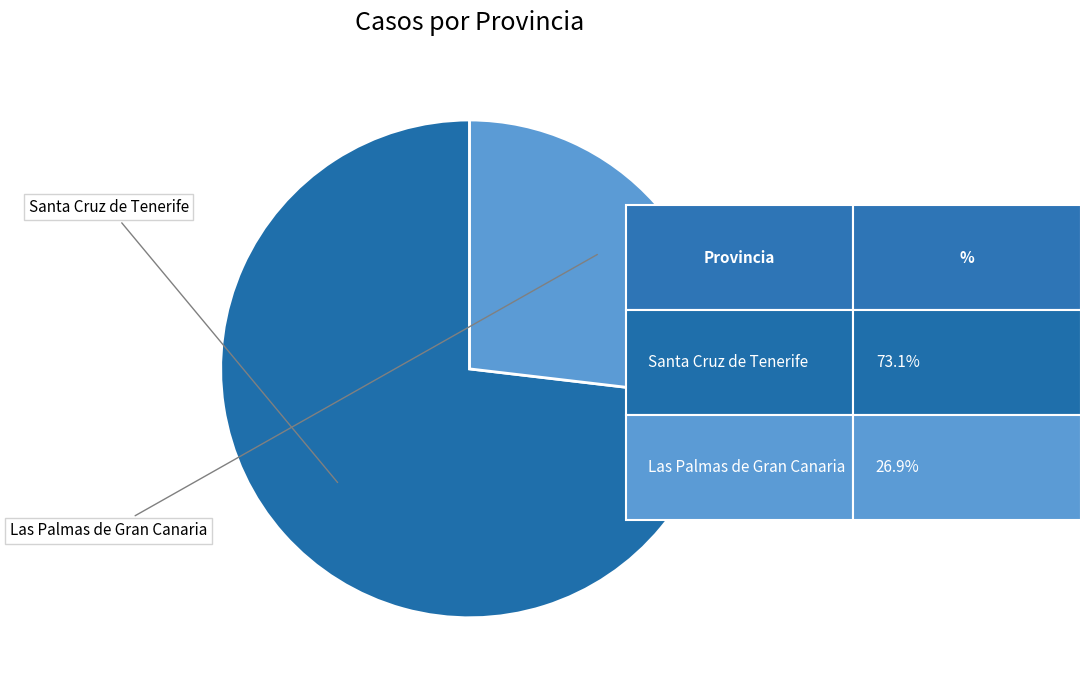

Is there any slice that represents more than half of the pie?

Yes